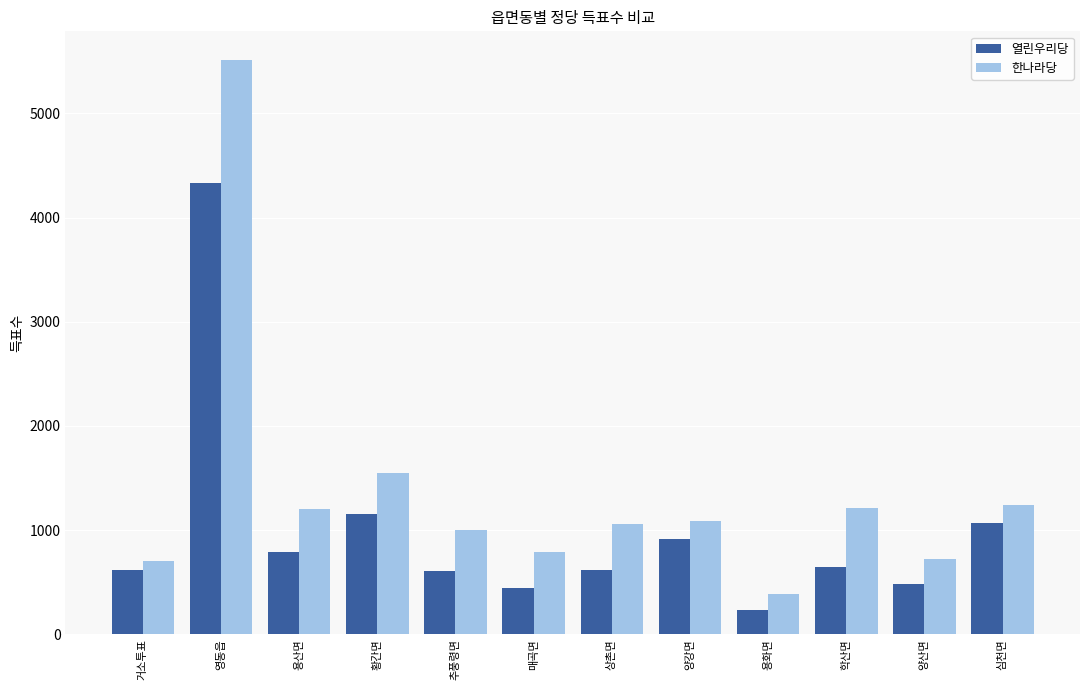

How many series are shown in this chart?

2